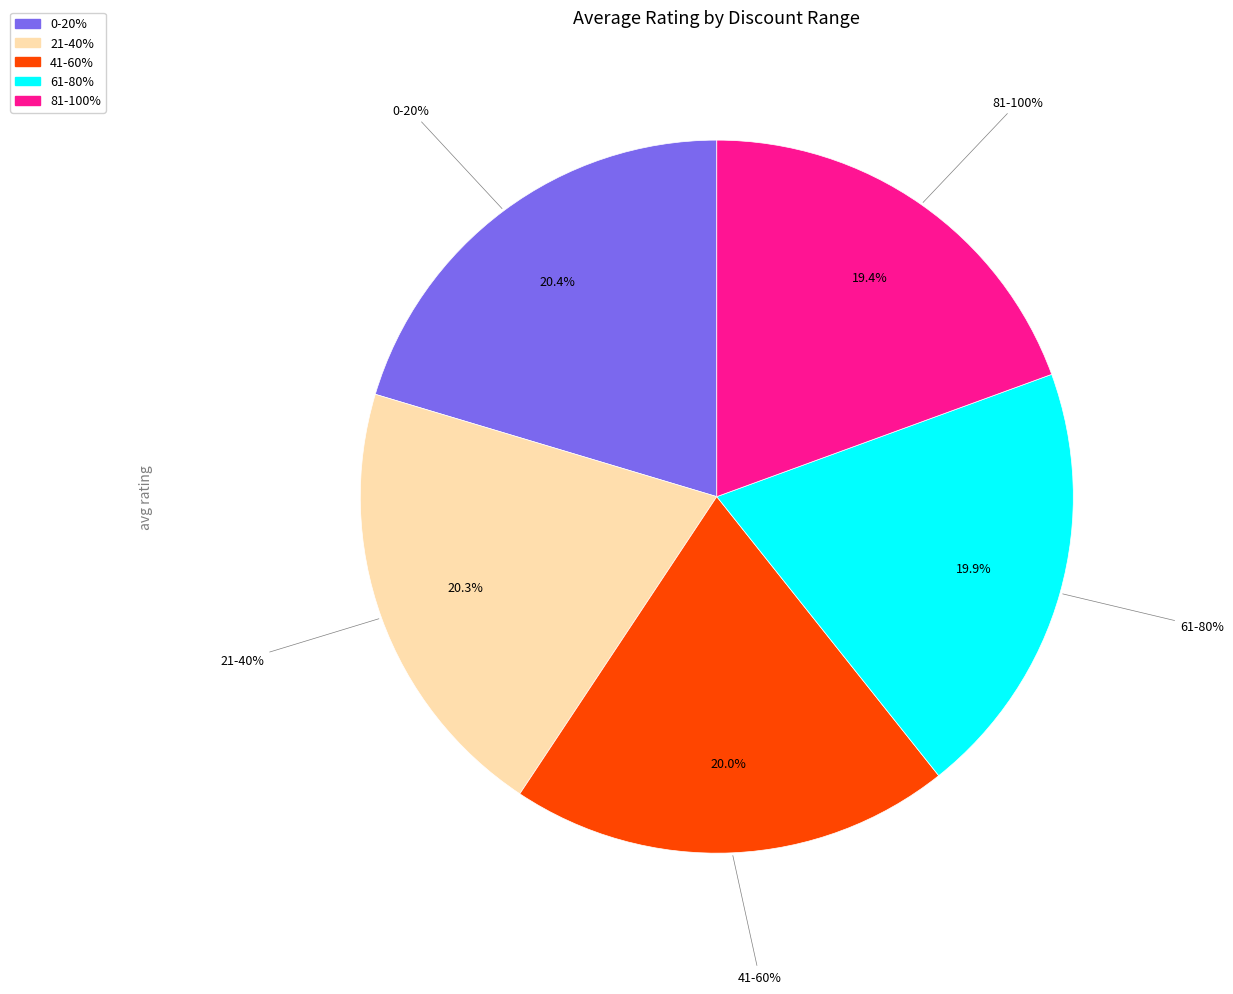

What is the change in value from 21-40% to 81-100%?

-0.2